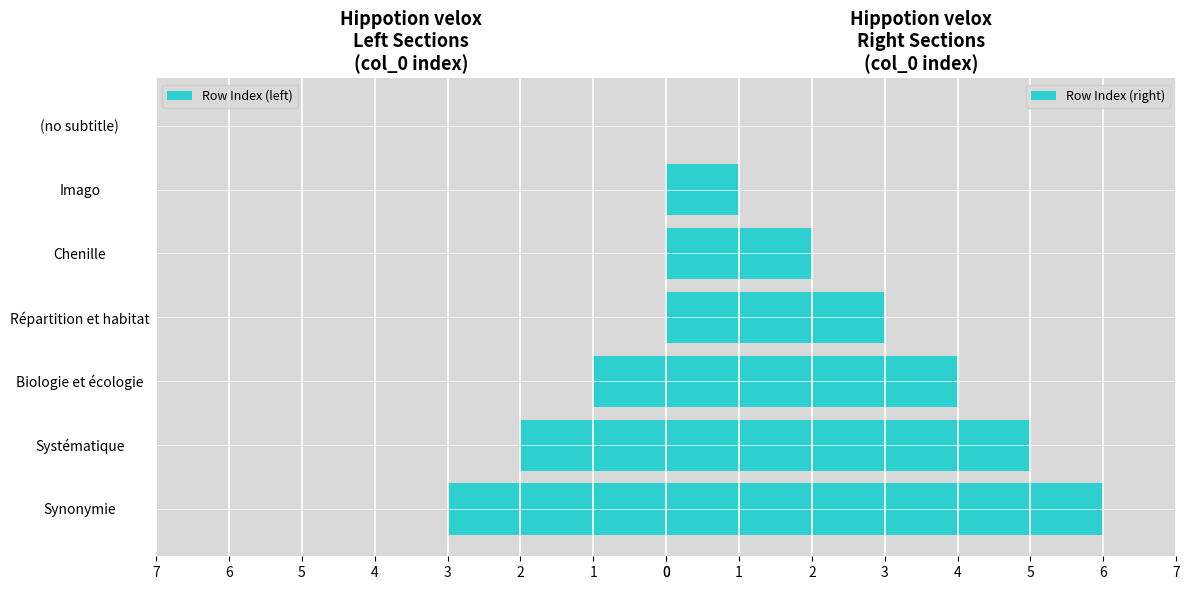

What is the value of the Row Index (left) bar at the 3rd from the left?

1